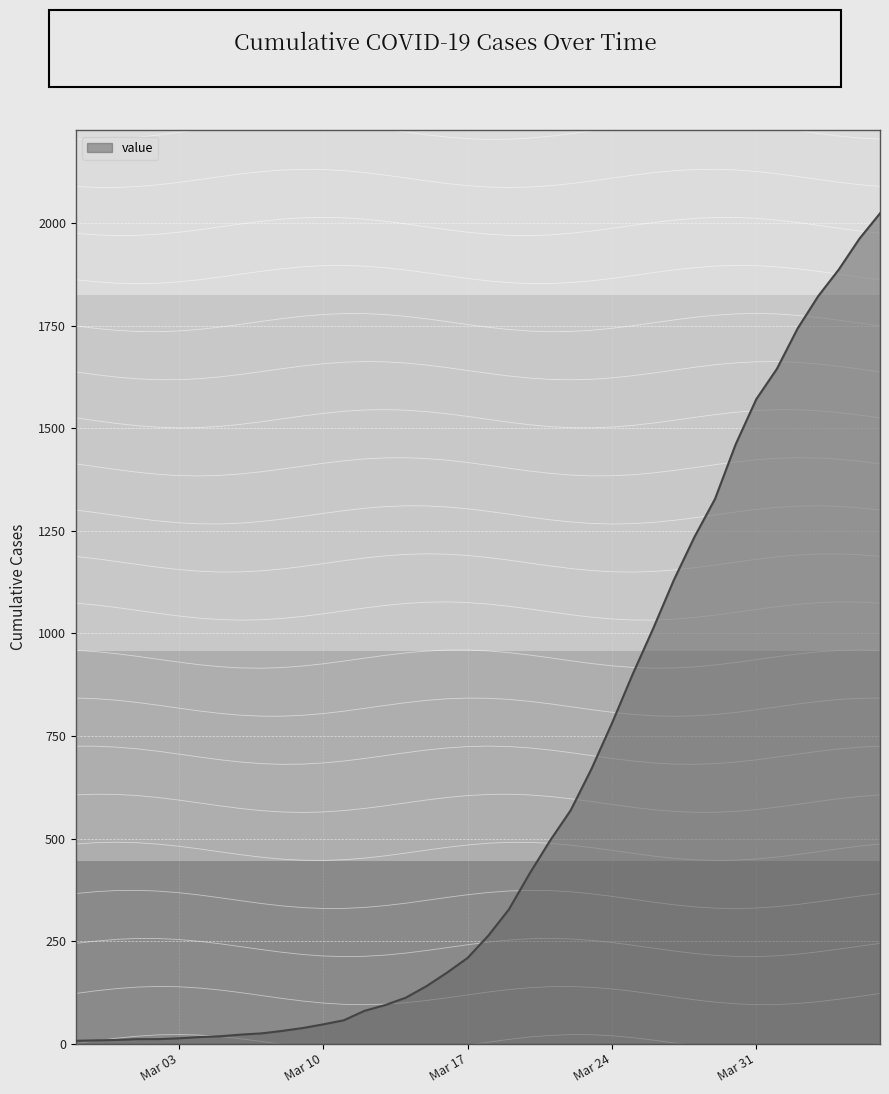

The chart shows a value of 5 at 2020-02-28. True or false?

False